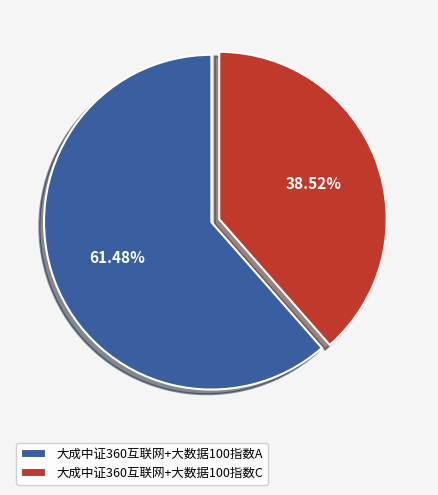

How many segments does this pie chart have?

2